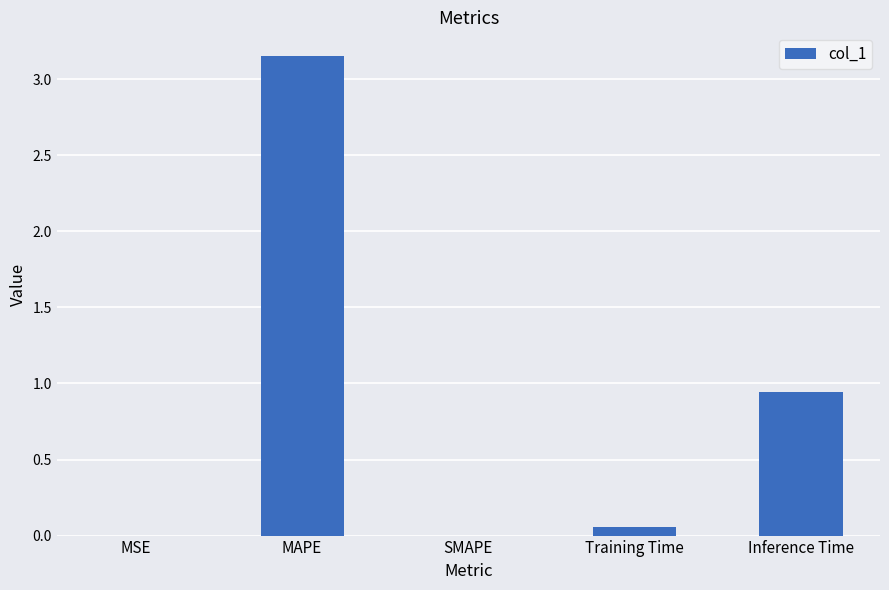

What is the change in value from SMAPE to Inference Time?

+0.9